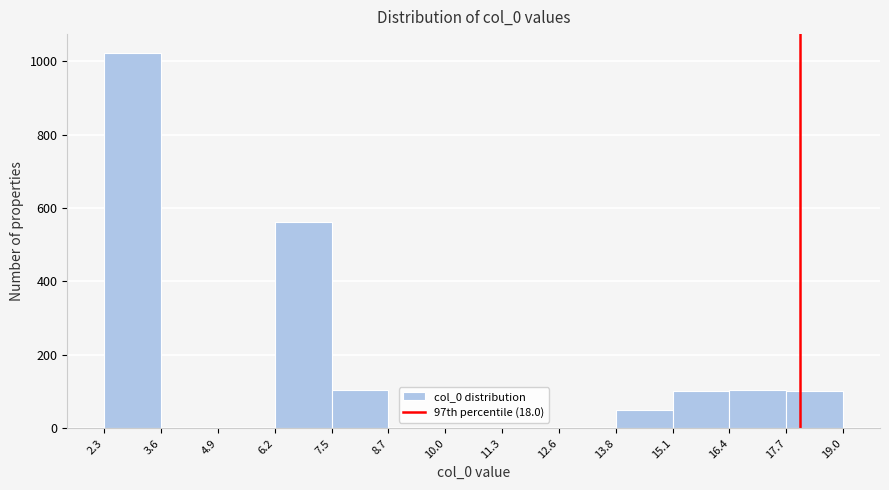

Reading left to right, list every bar in this chart as the range it spans on the x-axis followed by its height. The values are not printed on the chart, so give them approximately, as read against the axis.

2.3 to 3.6: 1020
3.6 to 4.9: 0
4.9 to 6.2: 0
6.2 to 7.5: 560
7.5 to 8.7: 100
8.7 to 10.0: 0
10.0 to 11.3: 0
11.3 to 12.6: 0
12.6 to 13.8: 0
13.8 to 15.1: 60
15.1 to 16.4: 100
16.4 to 17.7: 100
17.7 to 19.0: 100